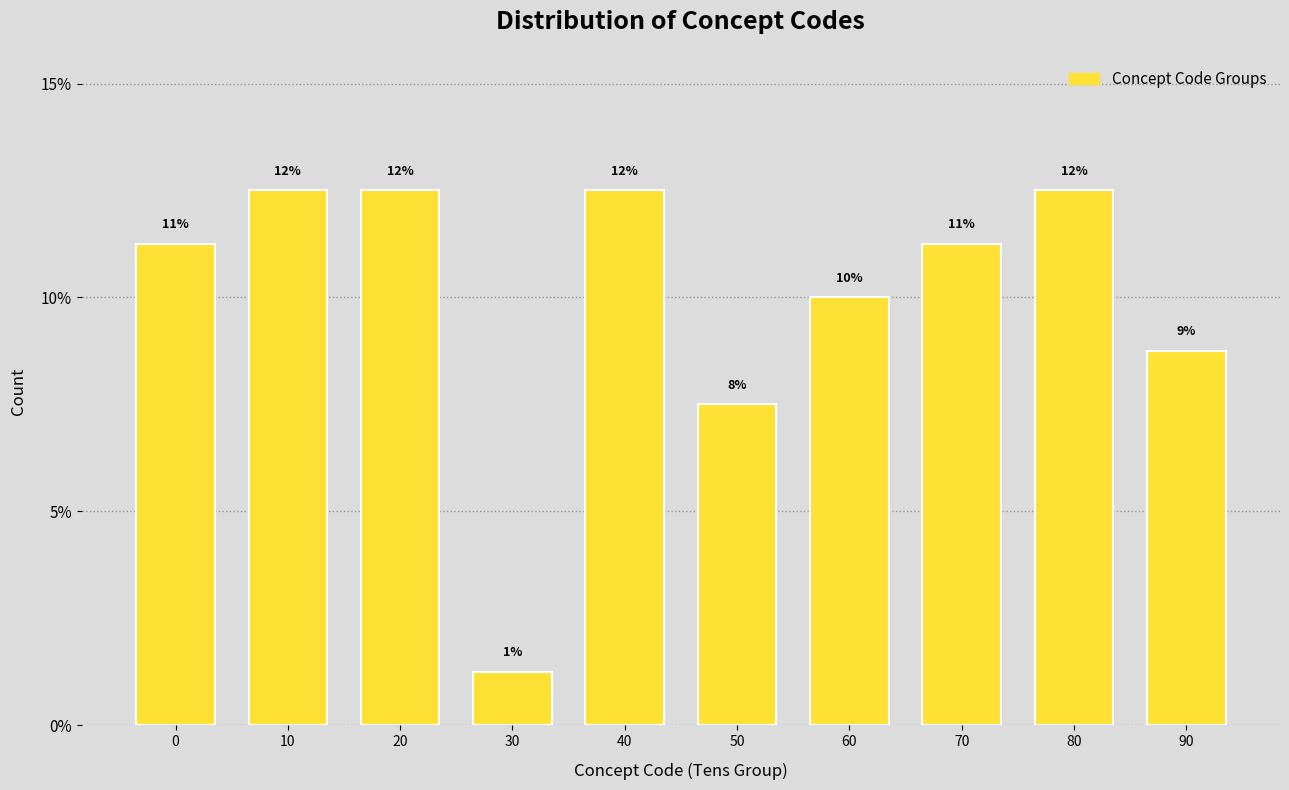

Are the bars horizontal?

No